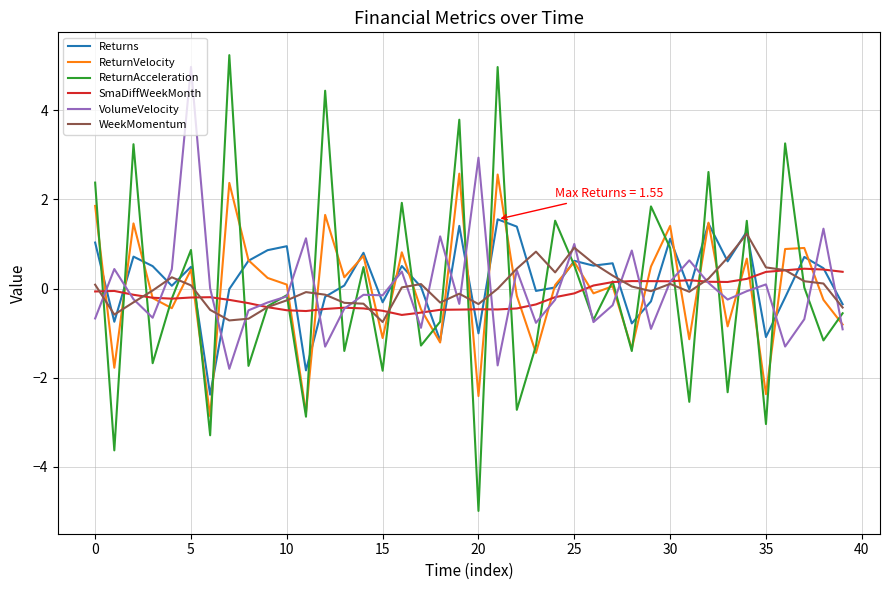

What is the greatest value displayed?

5.2